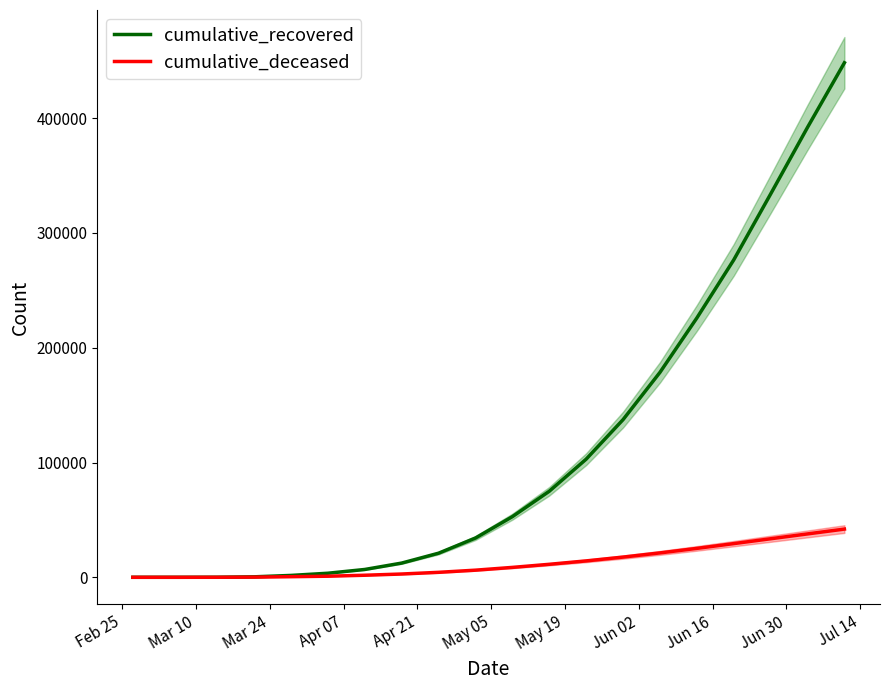

At how many categories does at least one series exceed 247720?

4